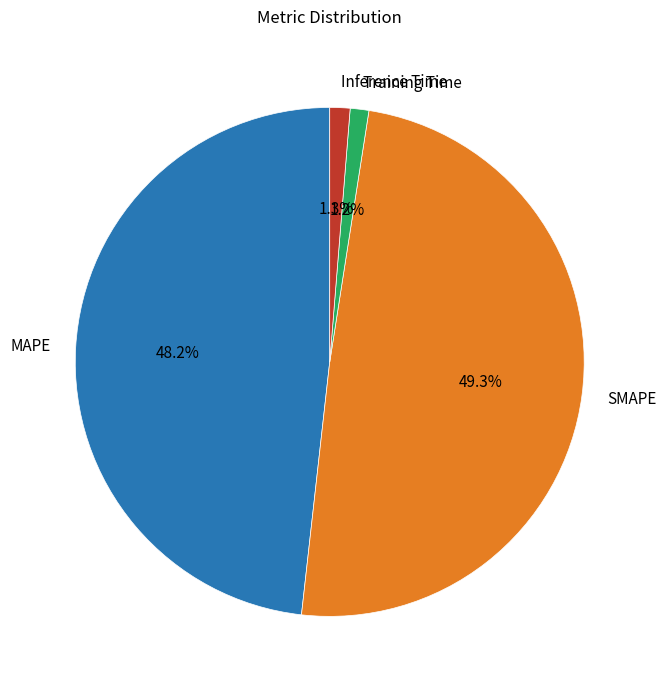

Count the number of slices in the pie.

4